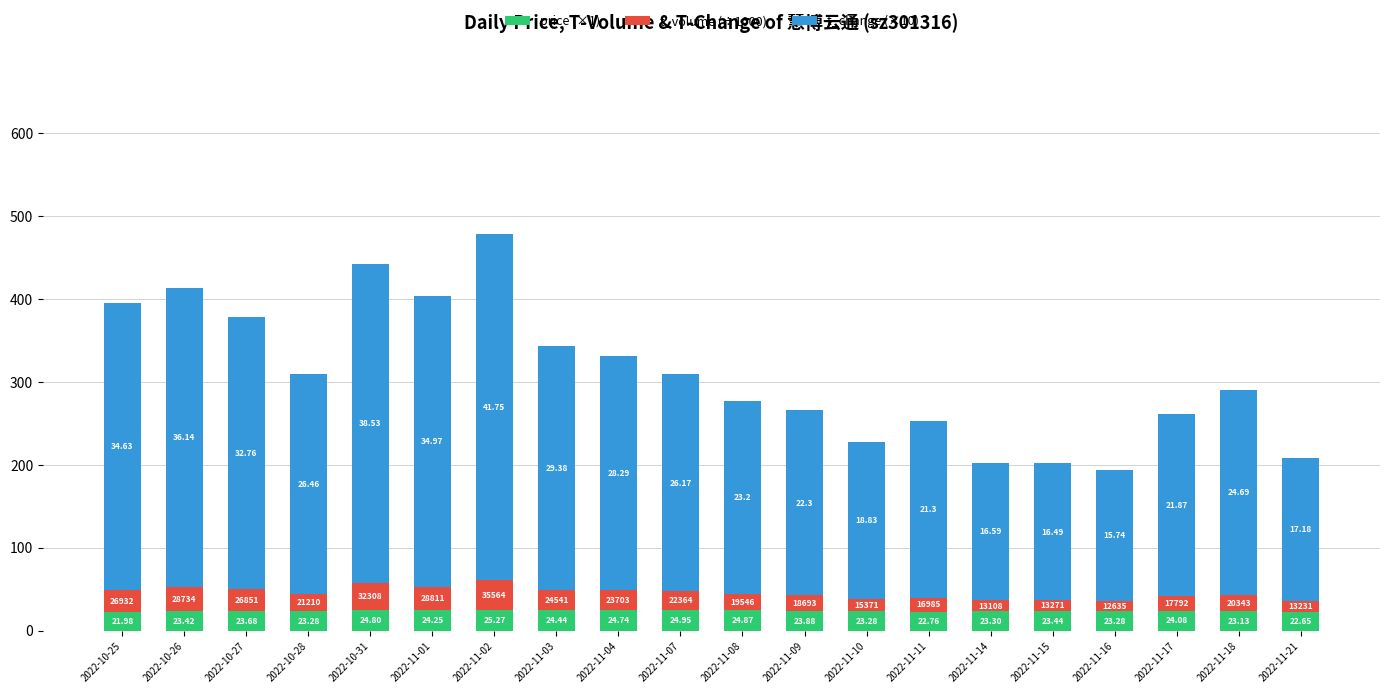

The price (×1) series shows 38.7 at 2022-11-03. True or false?

False